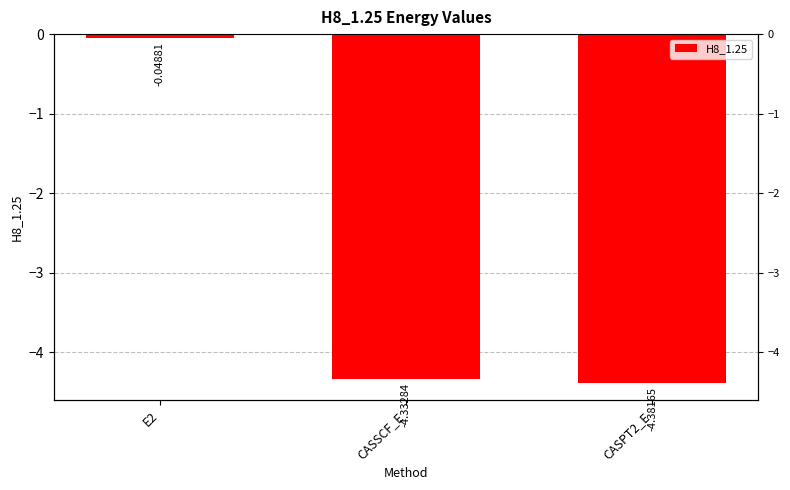

Rank the categories by value from highest to lowest.

E2, CASSCF_E, CASPT2_E